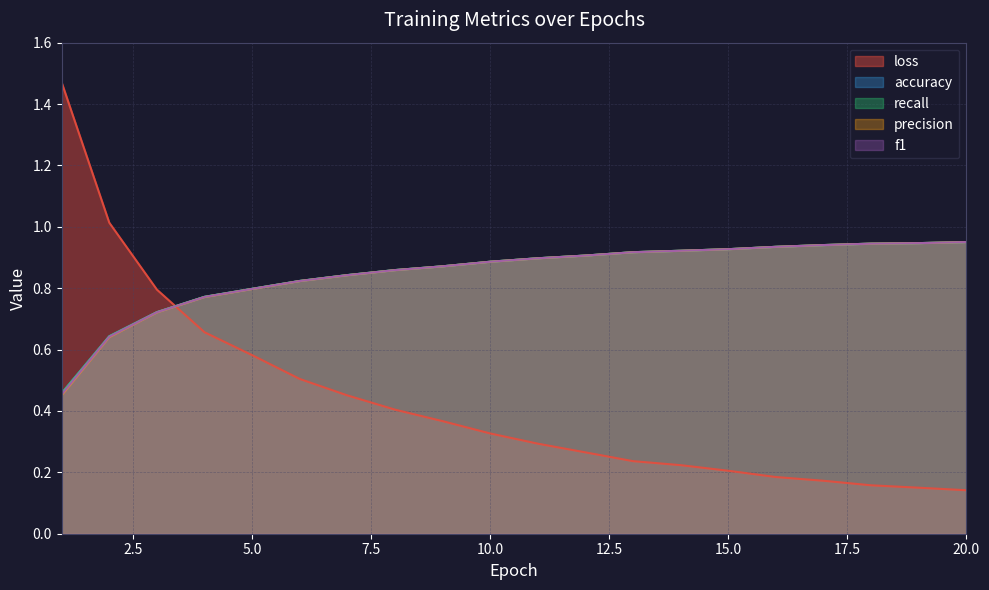

True or false: accuracy and precision cross at least once.

True